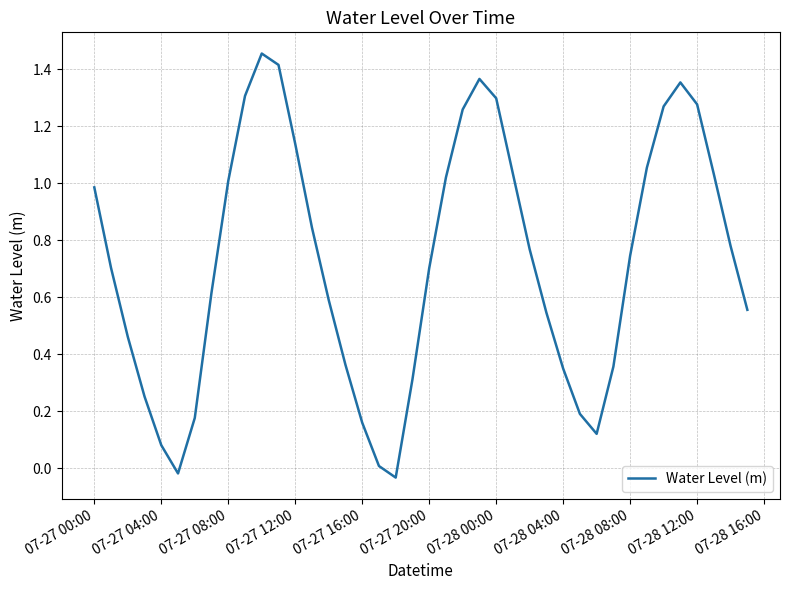

True or false: the data shows 0.1 at 07-27 16:00.

False